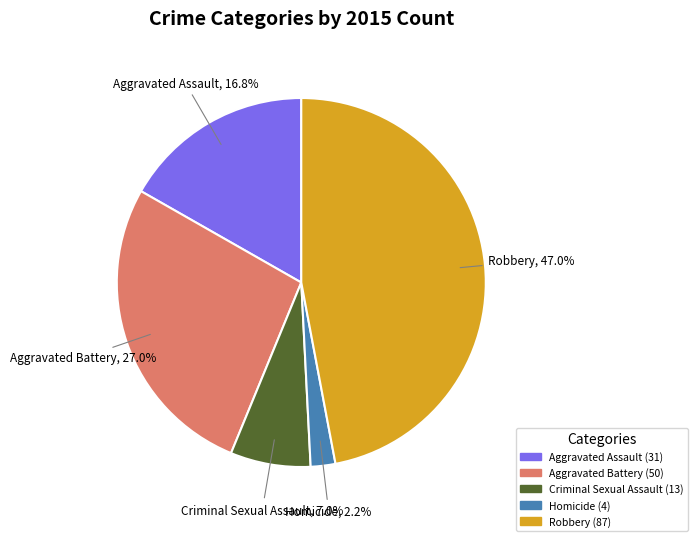

What is the smallest slice in the pie chart?

Homicide